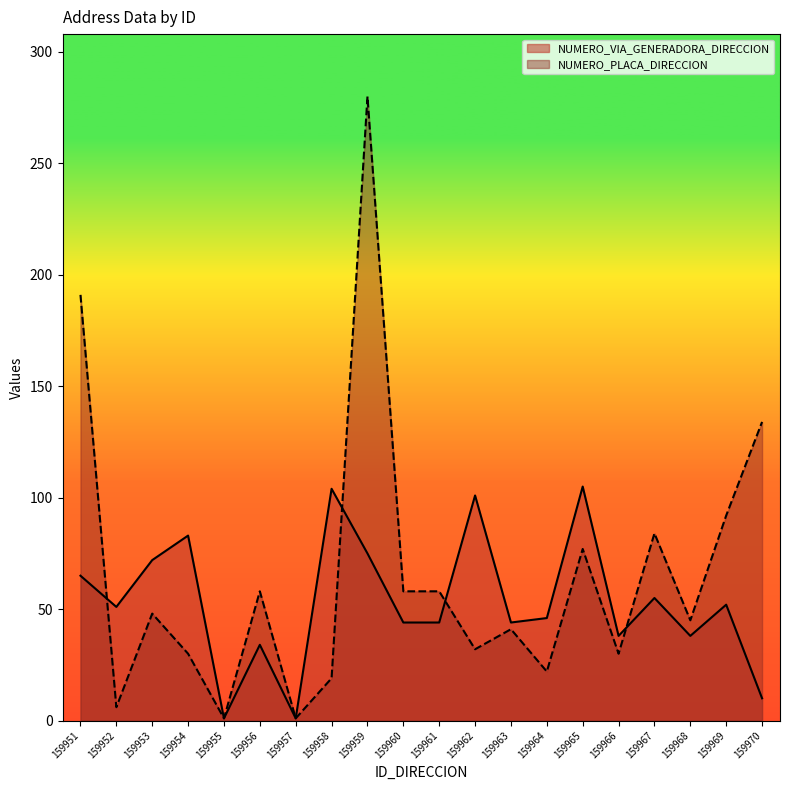

What is the total value across all series at 159961?

102